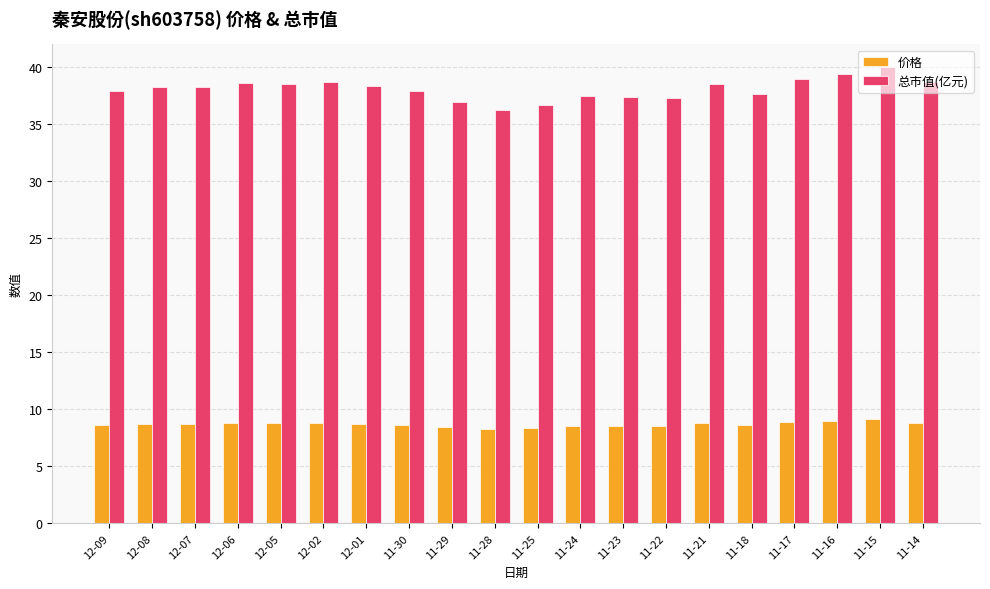

At 11-21, list the series in order from smallest to largest.

价格, 总市值(亿元)